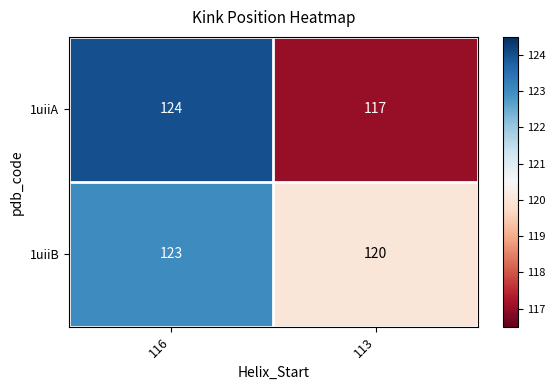

What is the total value across all series at 116?

247